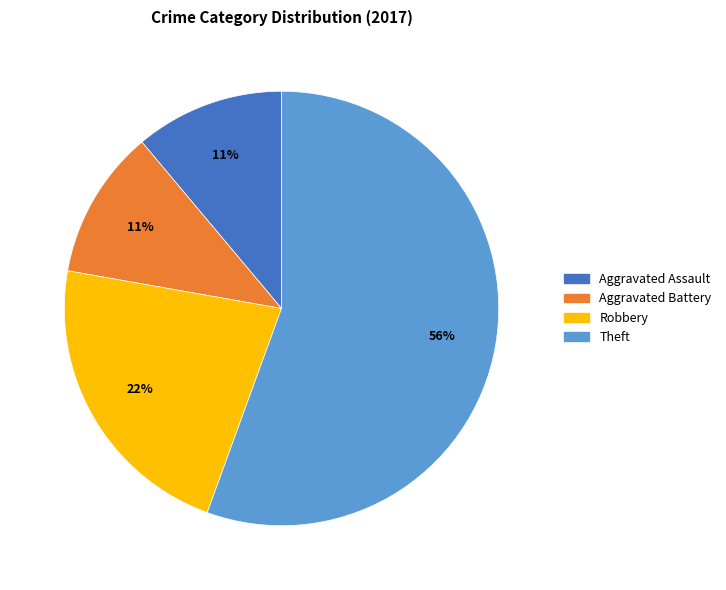

To the nearest percent, what is the average slice percentage?

25%